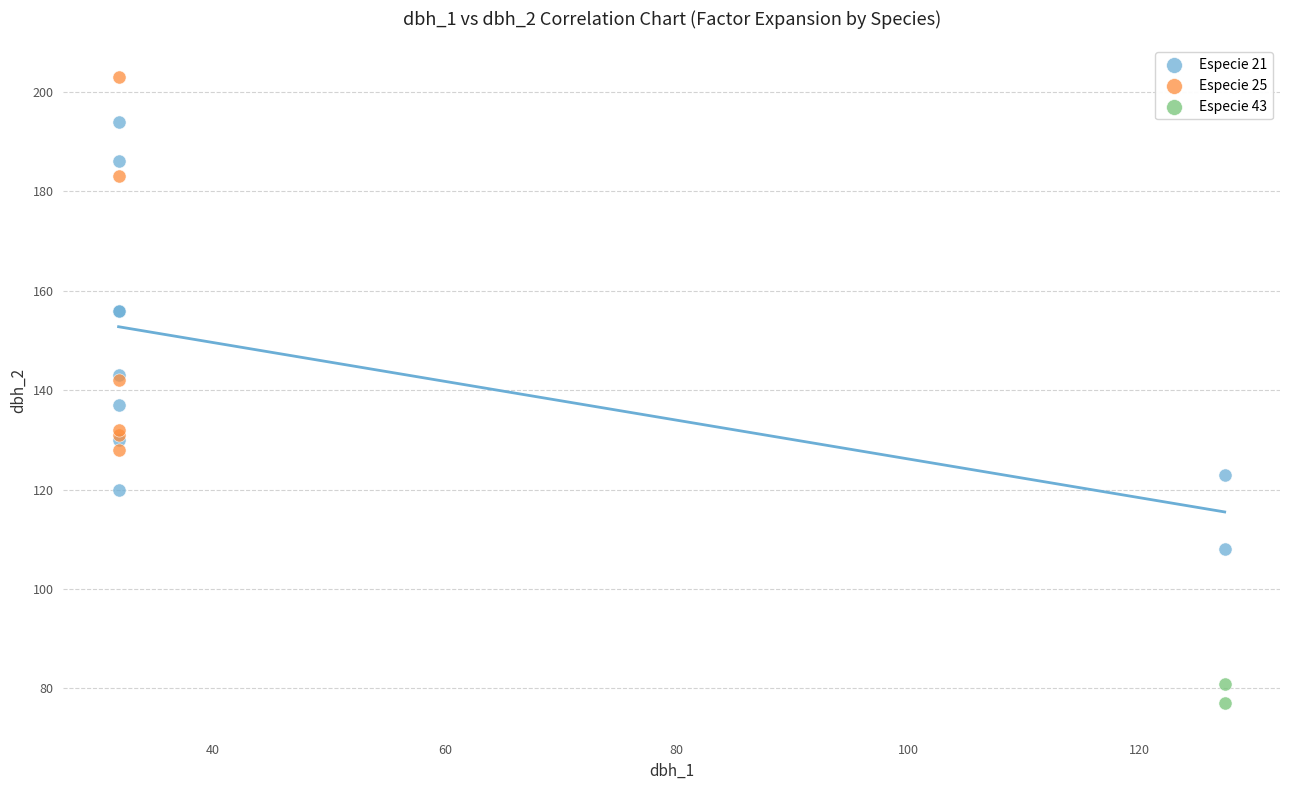

What are all the series names shown in the legend?

Especie 21, Especie 25, Especie 43